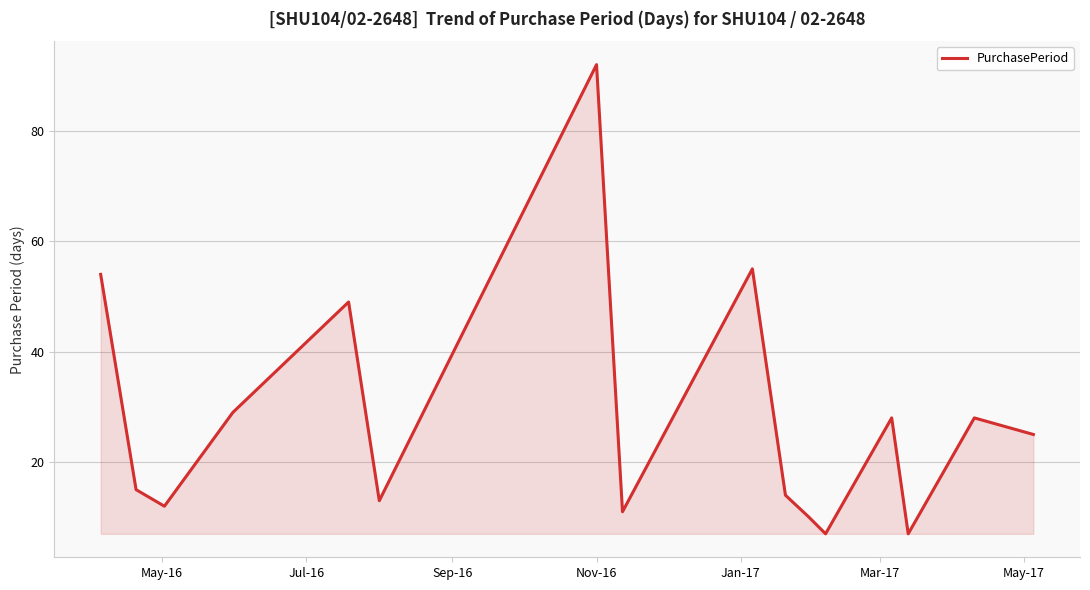

Reading left to right, list all the values displayed in this chart.

54	15	12	29	49	13	92	11	55	14	10	7	28	7	28	25